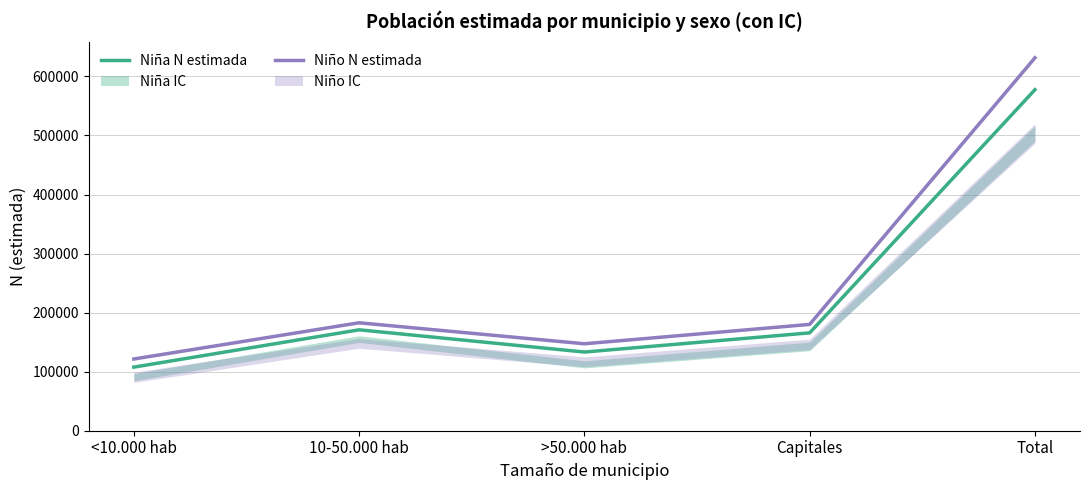

Reading left to right, list all the values displayed in this chart.

Niña N estimada: 107687	170876	133236	165694	577492
Niño N estimada: 121445	182791	147224	180040	631500